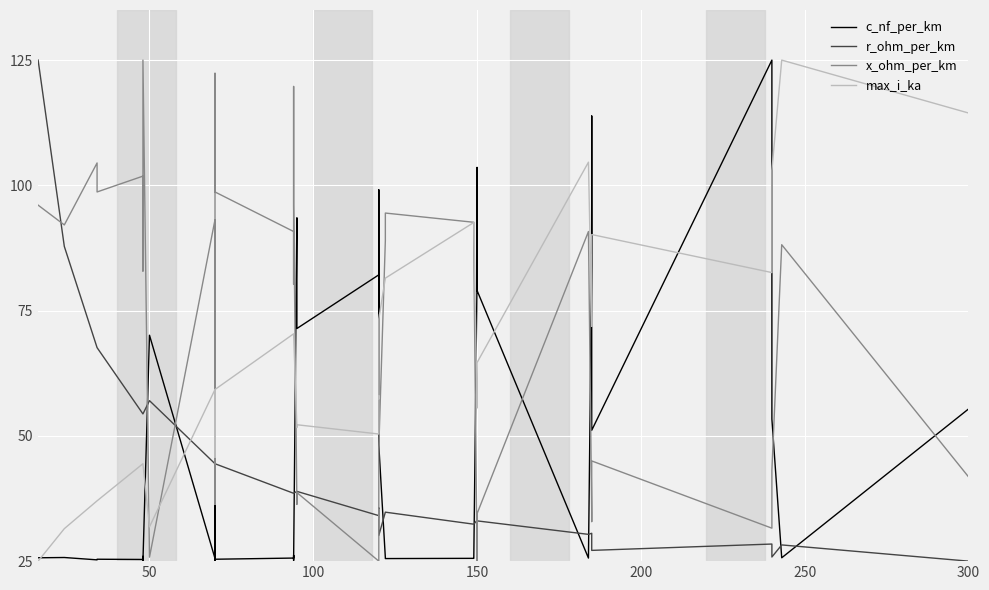

Is the value of x_ohm_per_km at 39 greater than the value of r_ohm_per_km at 33?

Yes